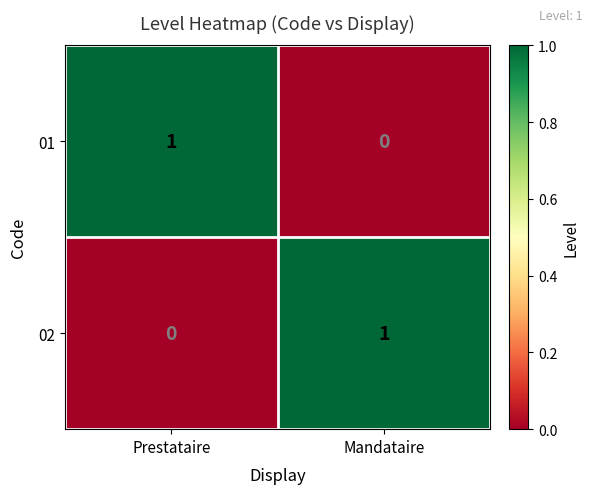

How many data points does each series have?

2